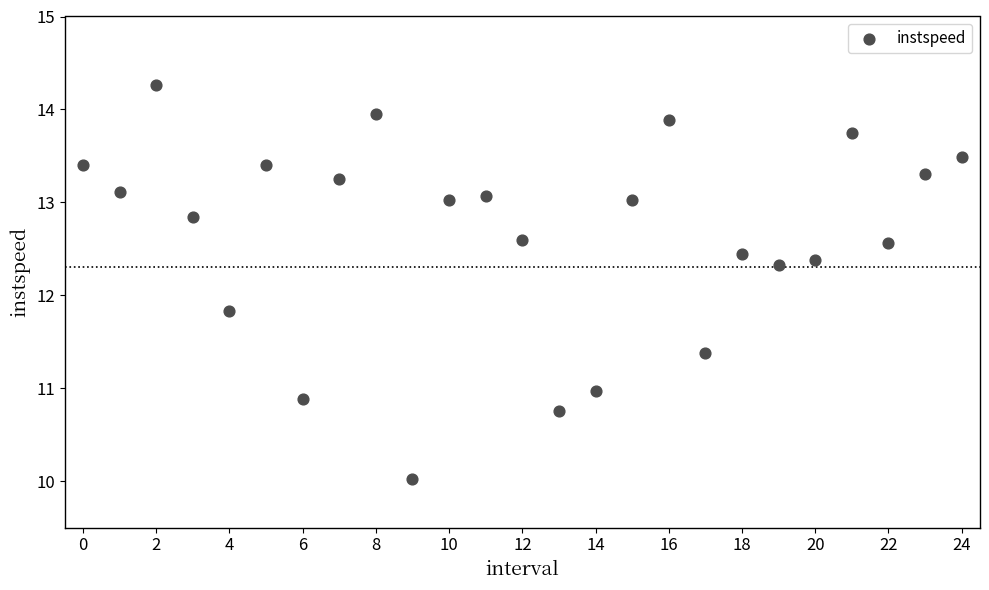

What is the range of Y values (max minus min)?

4.2